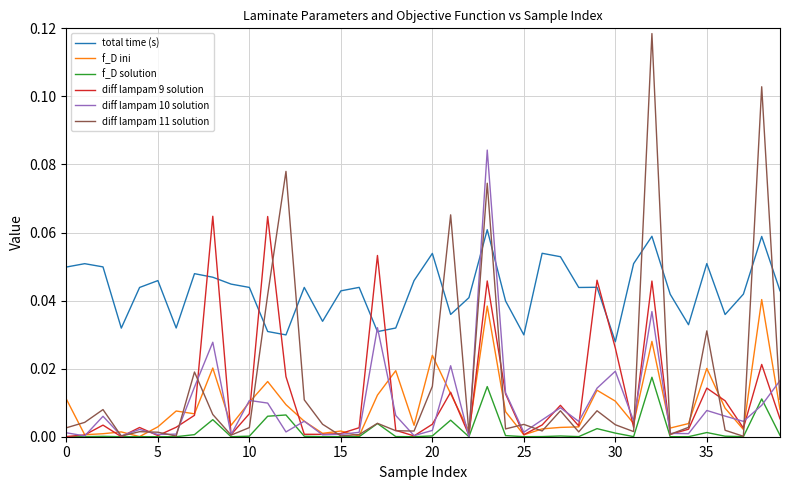

True or false: total time (s) and f_D solution cross at least once.

False